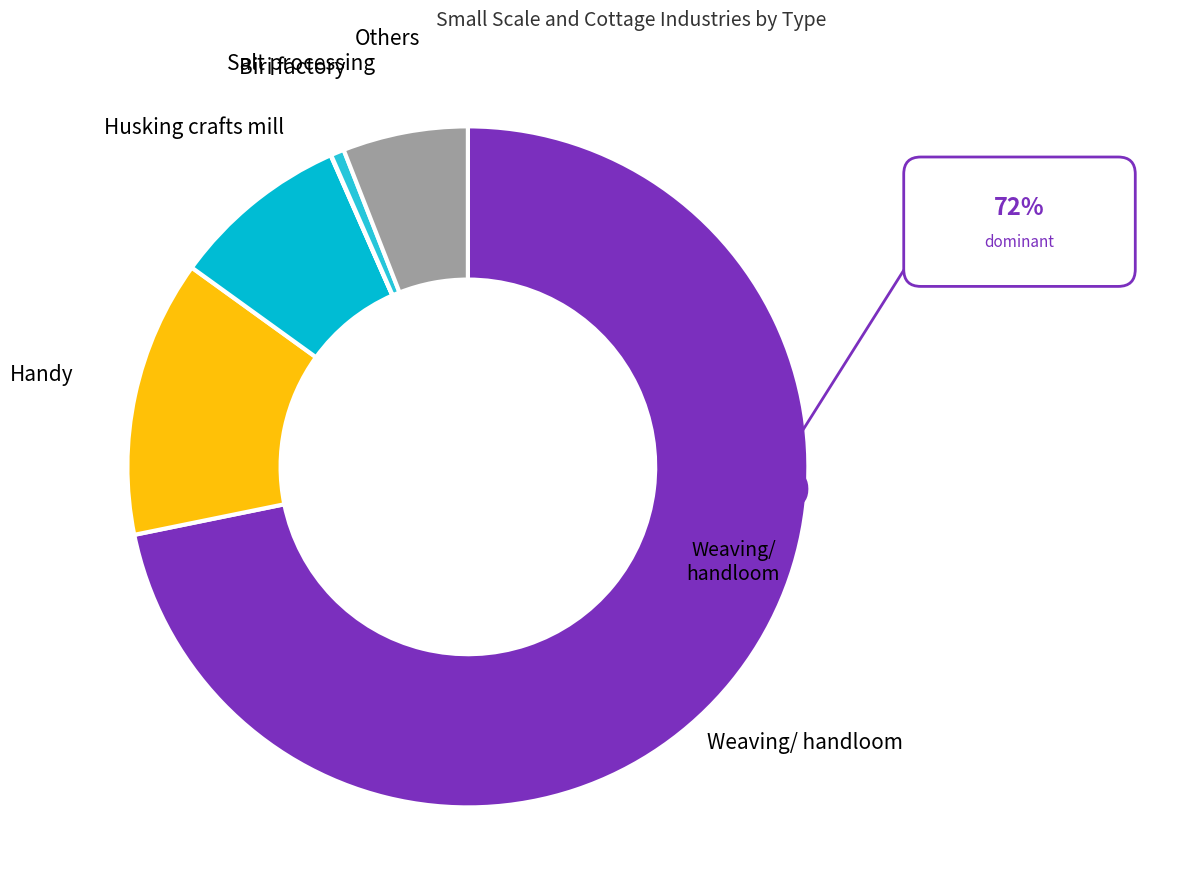

To the nearest percent, what is the combined percentage of Husking crafts mill and Salt processing?

9%